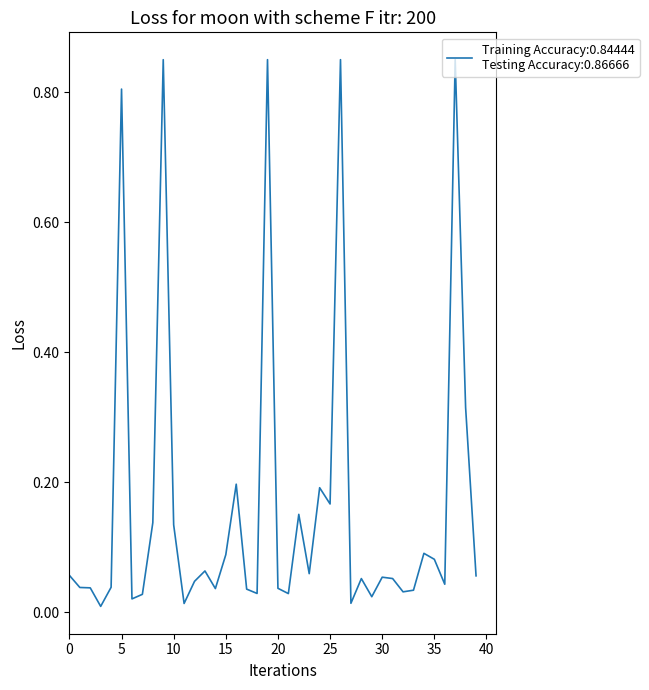

Does the chart display data point markers on the line(s)?

No